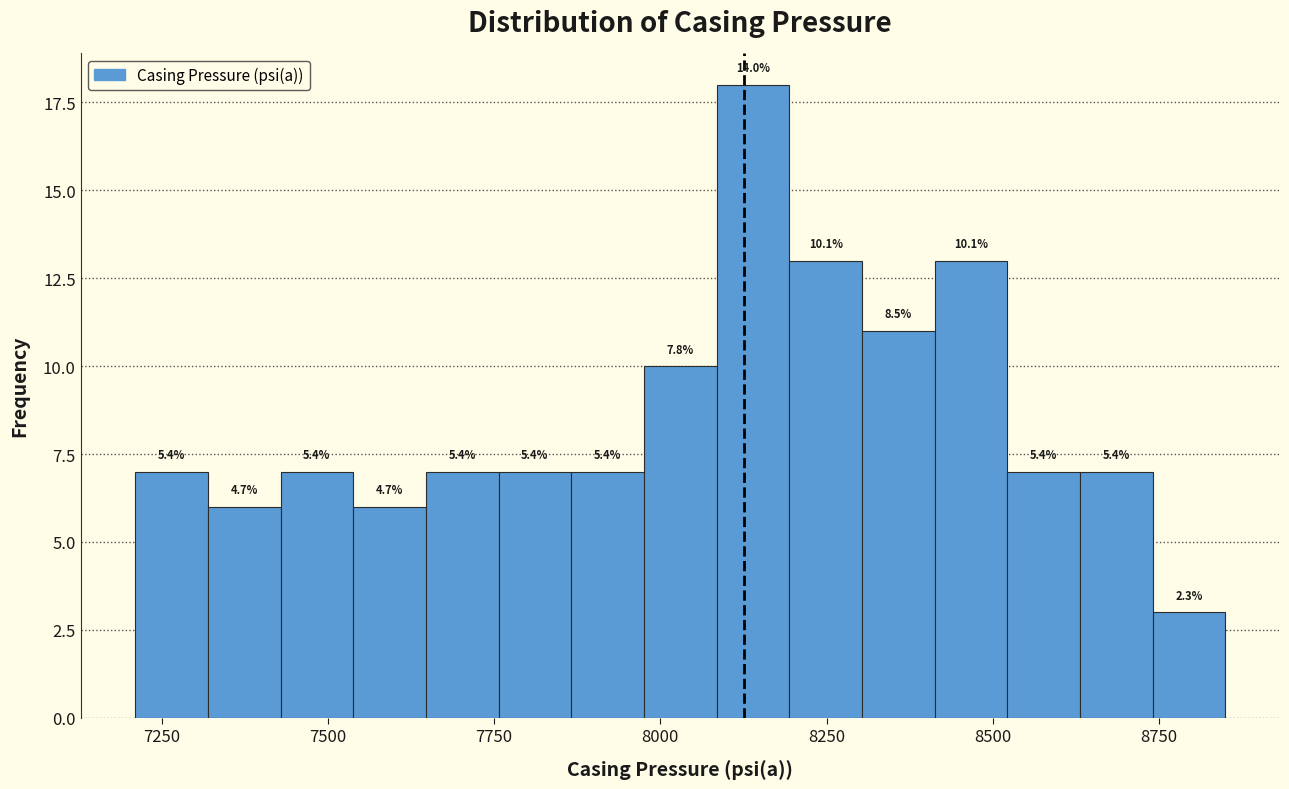

Around what value on the x-axis is the tallest bar? Give the approximate position of its centre, as read against the axis.

8150